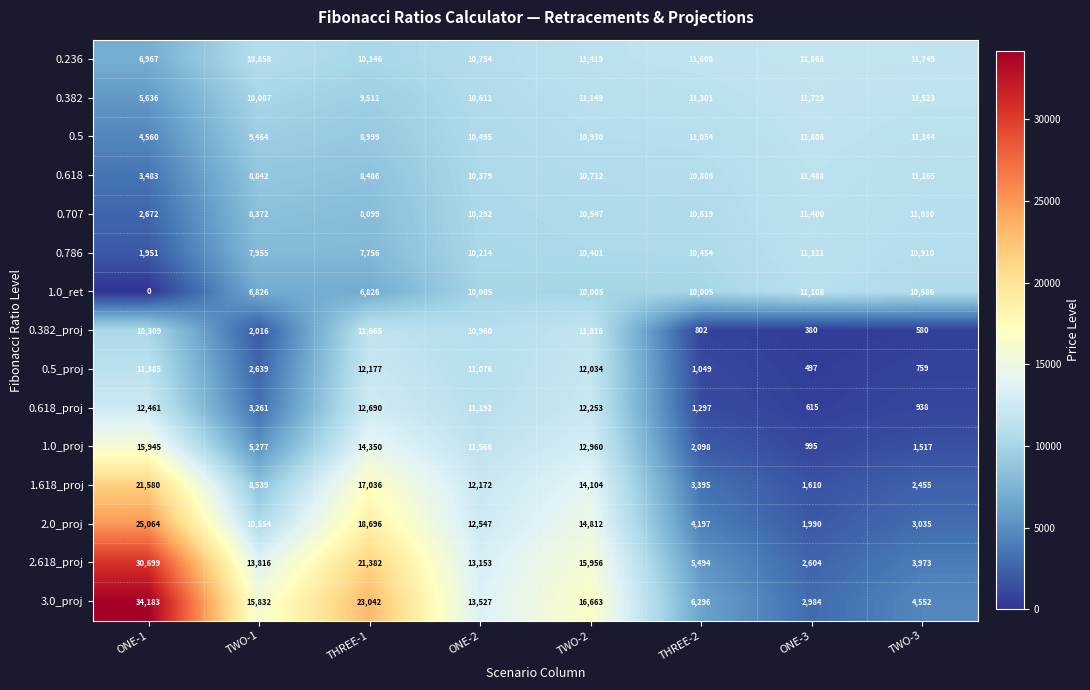

What is the difference between the highest and lowest values at THREE-2?

10806